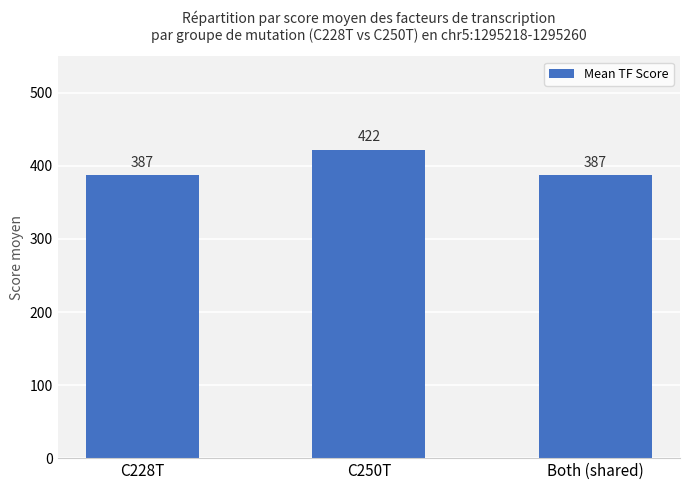

What position from the left is C228T?

1